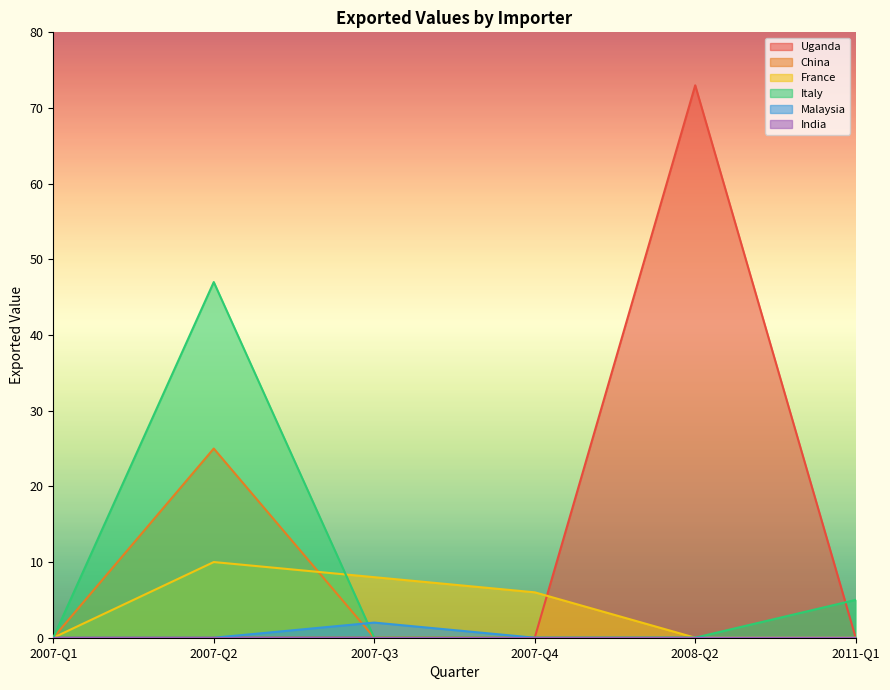

True or false: China and Malaysia cross at least once.

True